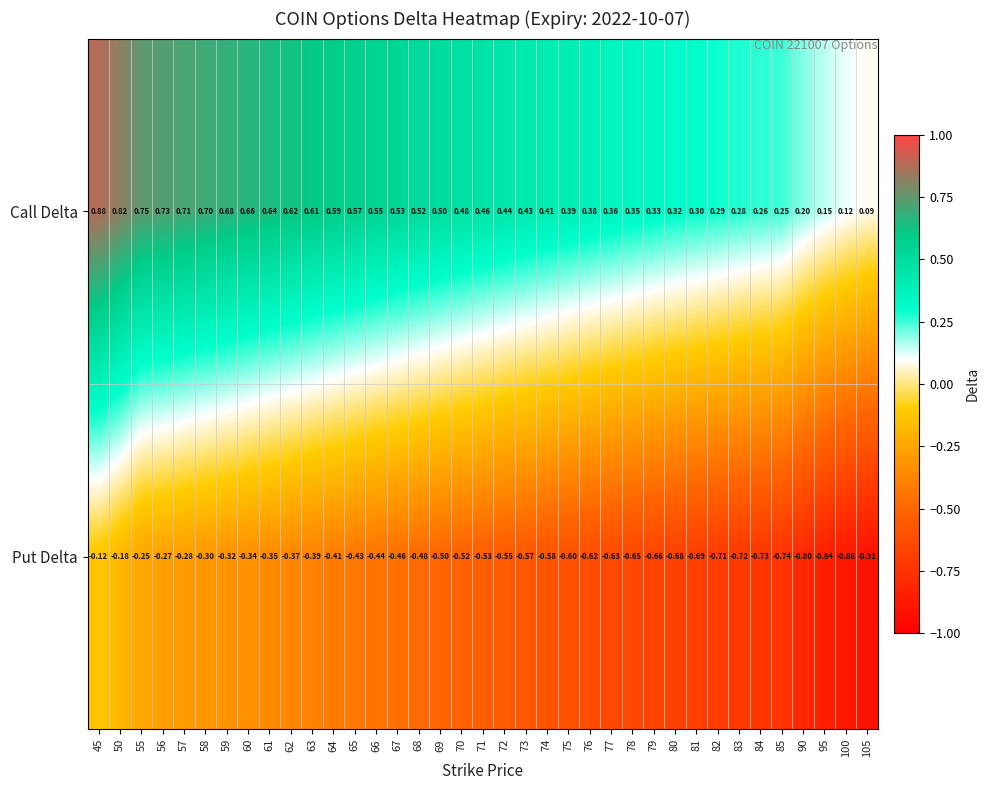

At 68, list the series in order from smallest to largest.

Put Delta, Call Delta